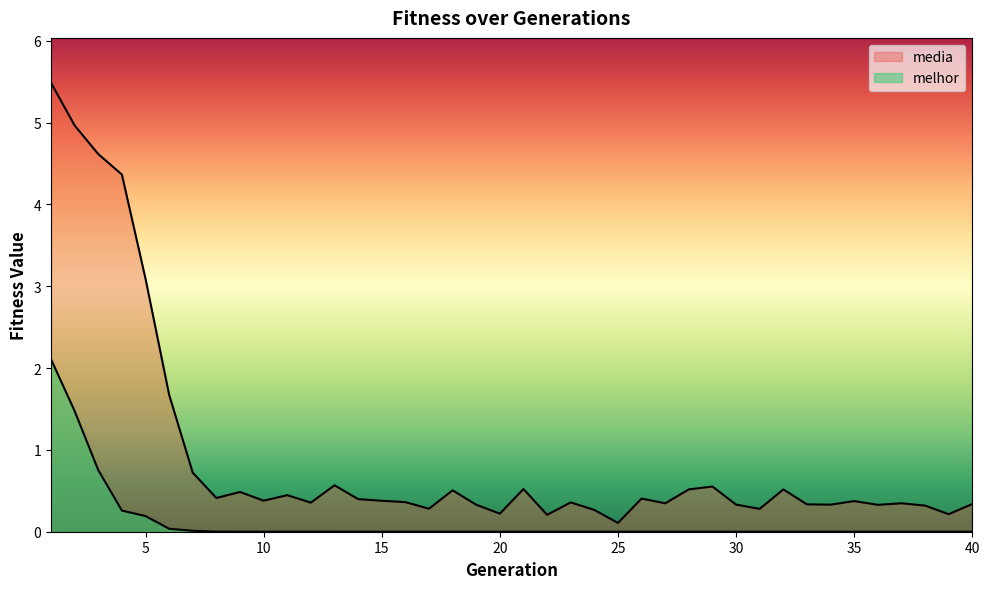

Rank the series by their maximum value, from highest to lowest.

media, melhor